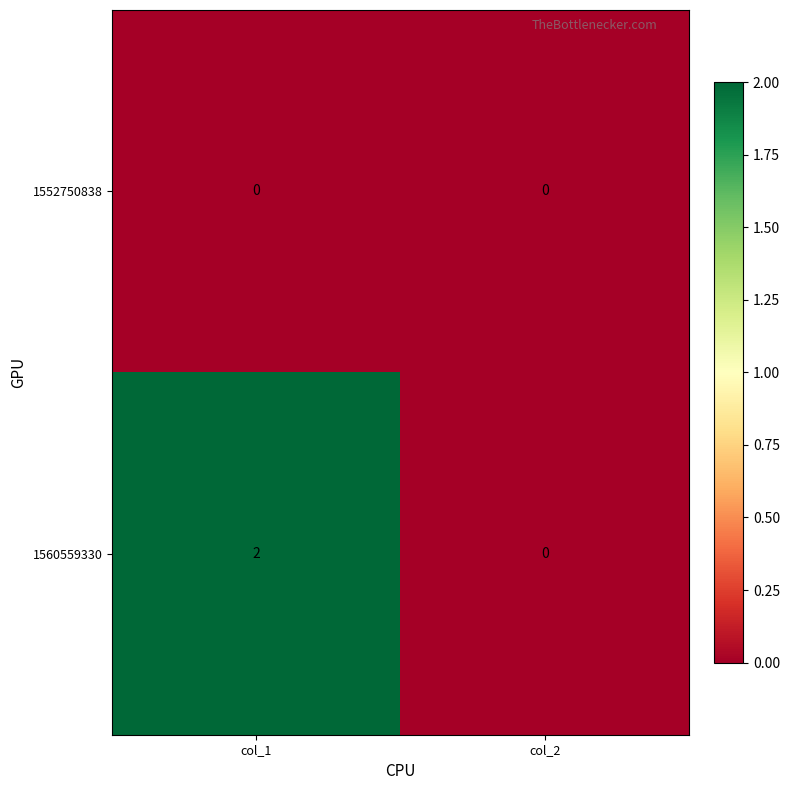

Between col_1 and col_2, which series saw the biggest shift?

1560559330